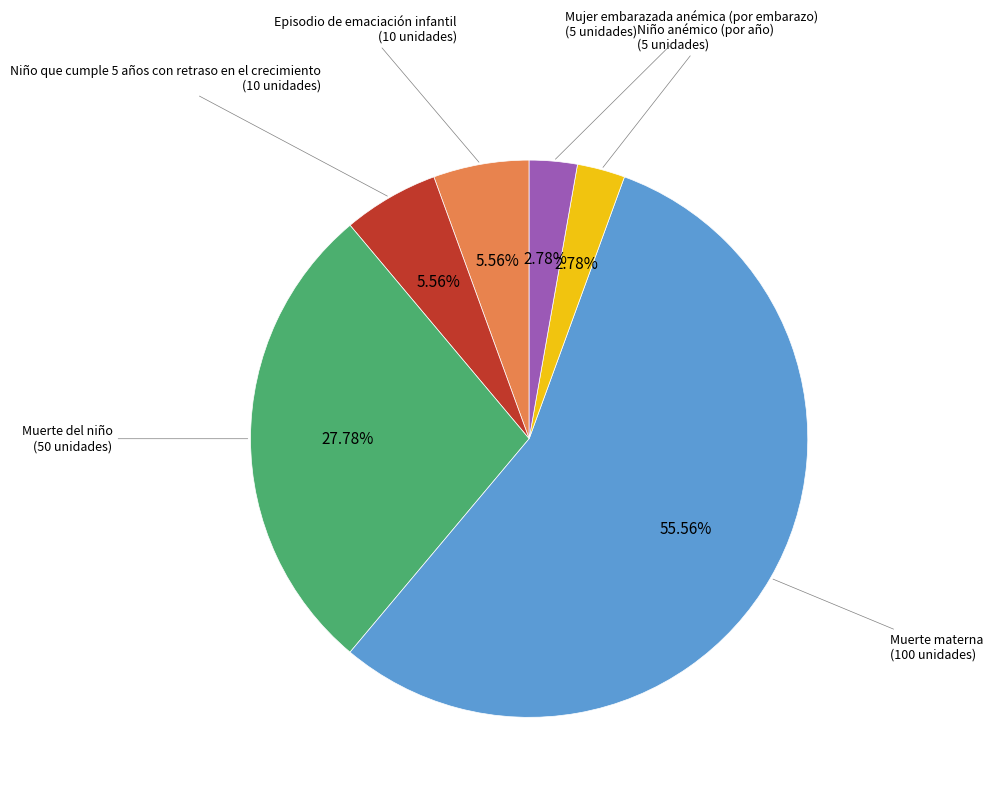

Which category has the biggest portion of the pie?

Muerte materna